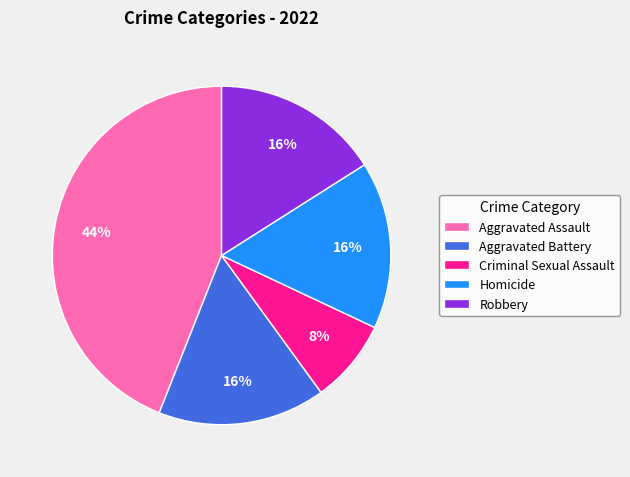

The Aggravated Battery slice represents 1% of the pie. True or false?

False